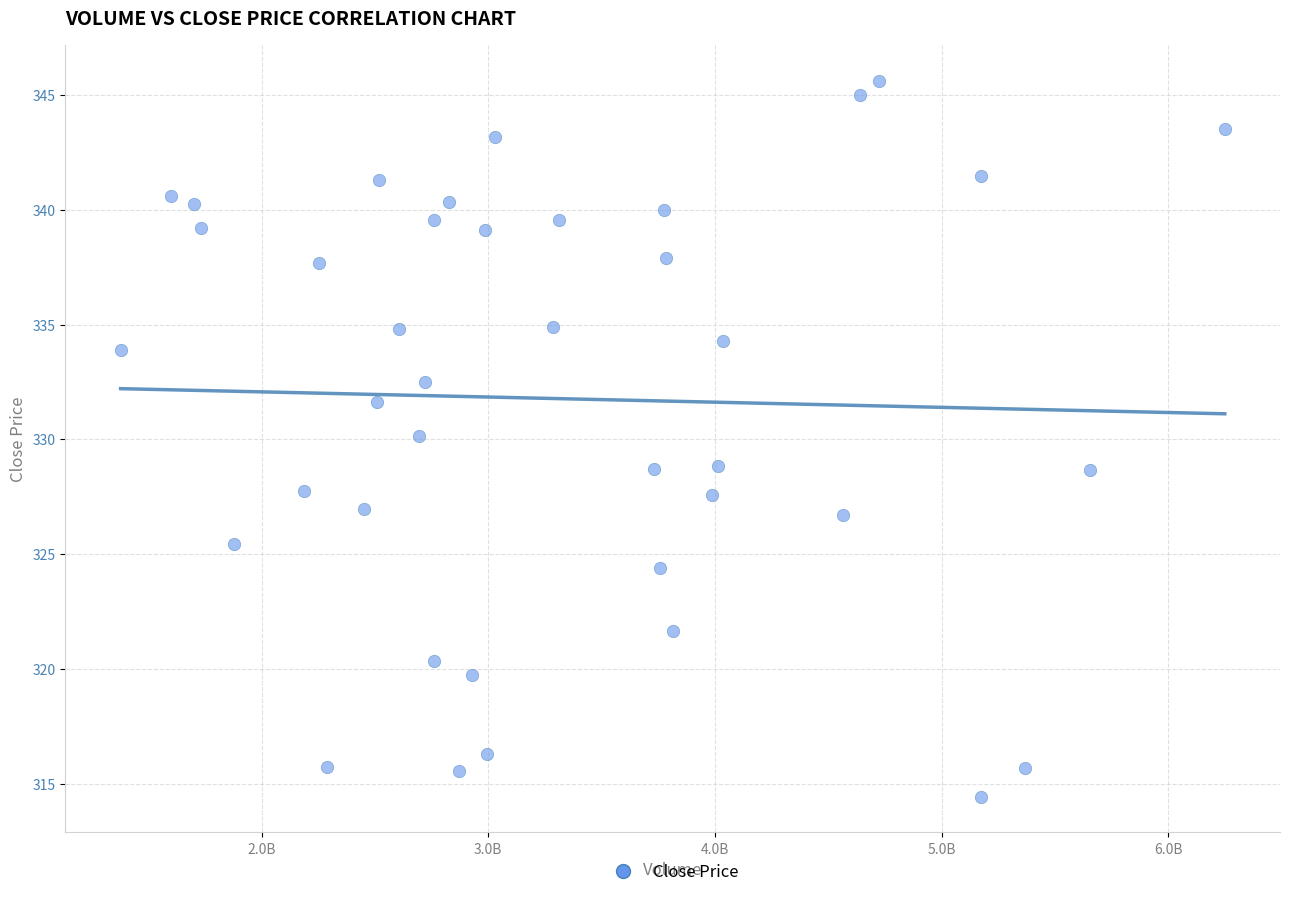

What is the range of X values (max minus min)?

4871044029.0